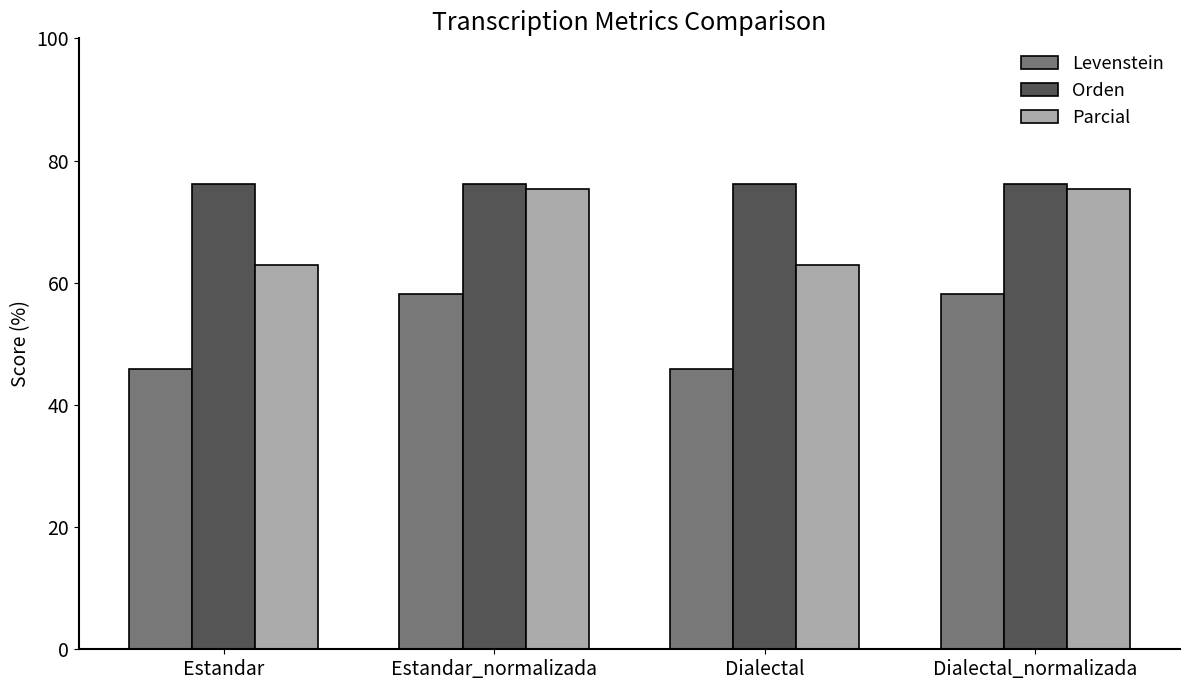

How many groups of bars are there?

4